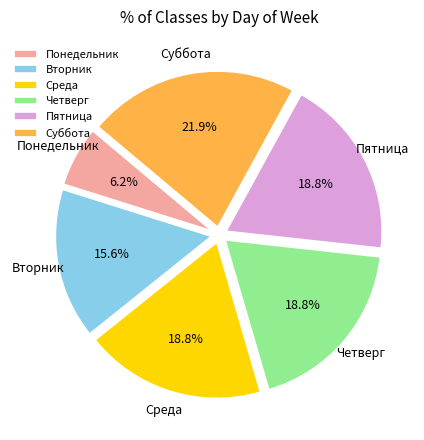

How many segments does this pie chart have?

6